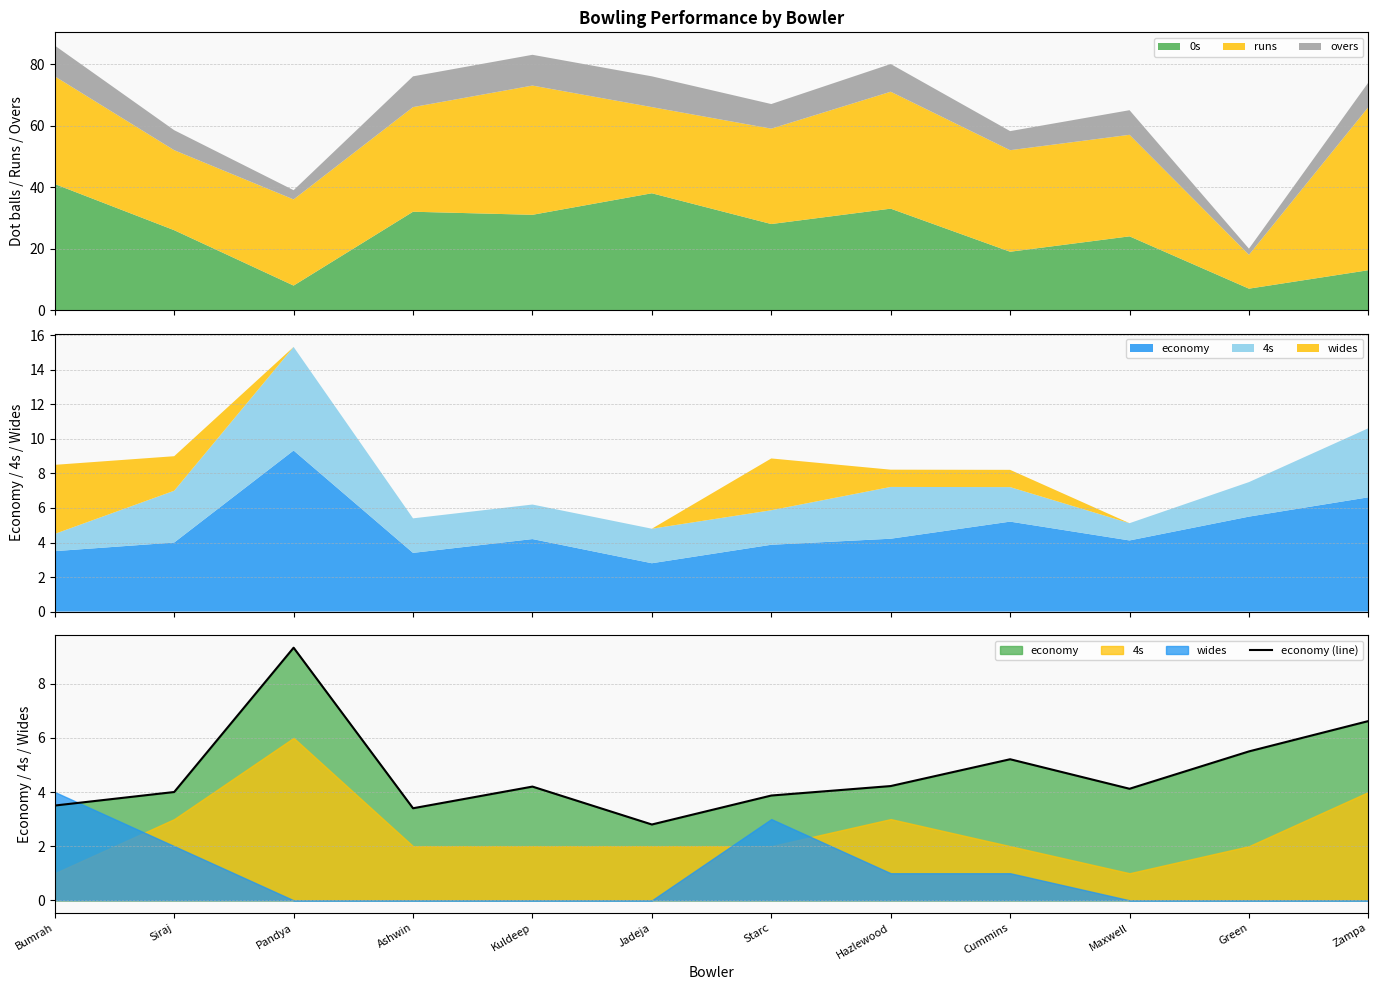

Where is the data nearest to the value 6?

Green